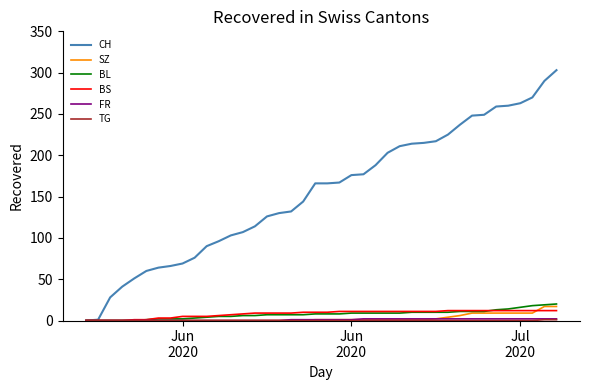

Which series has the largest range (max minus min)?

CH